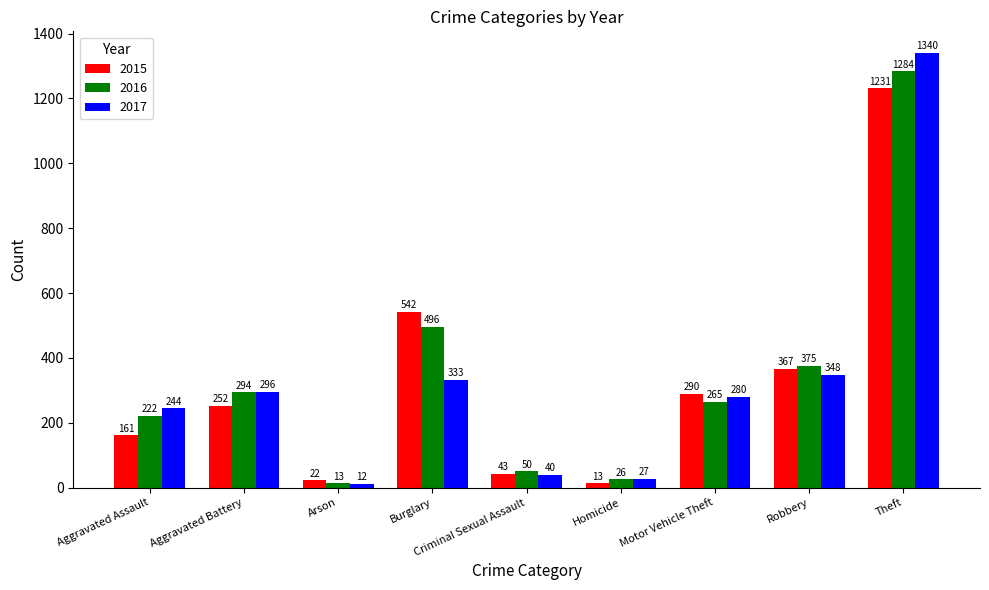

Where does the 2017 series first go above 280?

Aggravated Battery